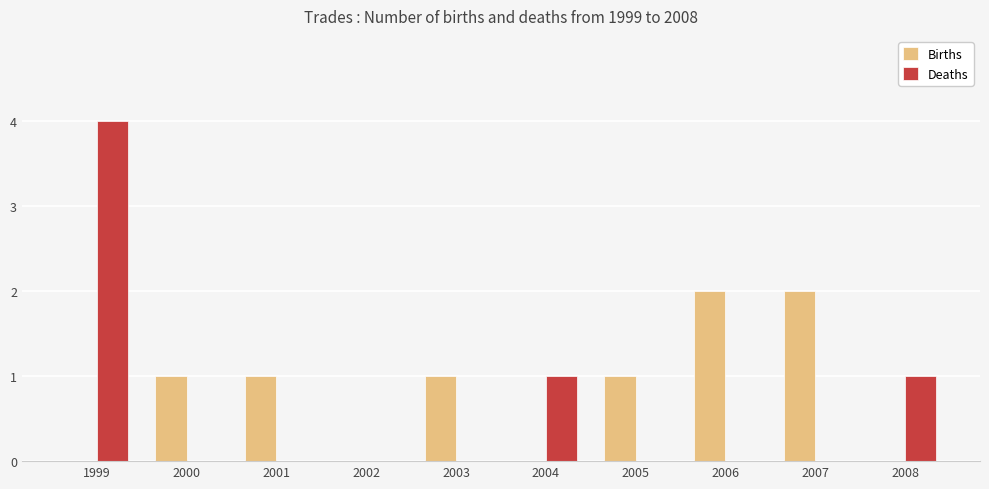

Is the value of Deaths at 2007 greater than the value of Births at 2007?

No